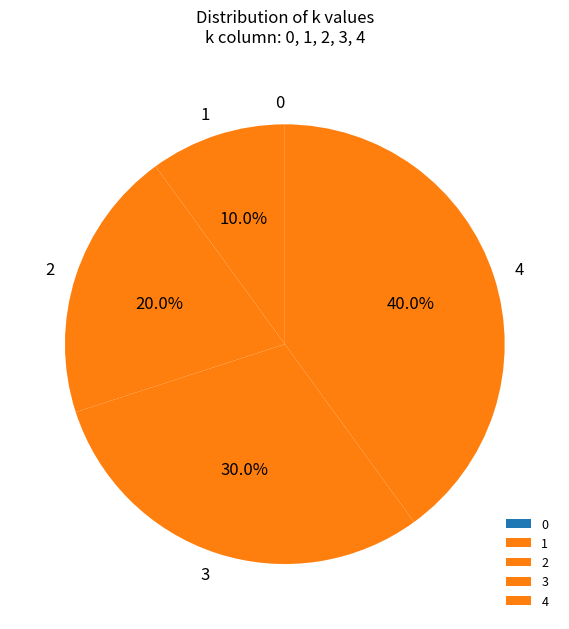

Which slice is the largest?

4